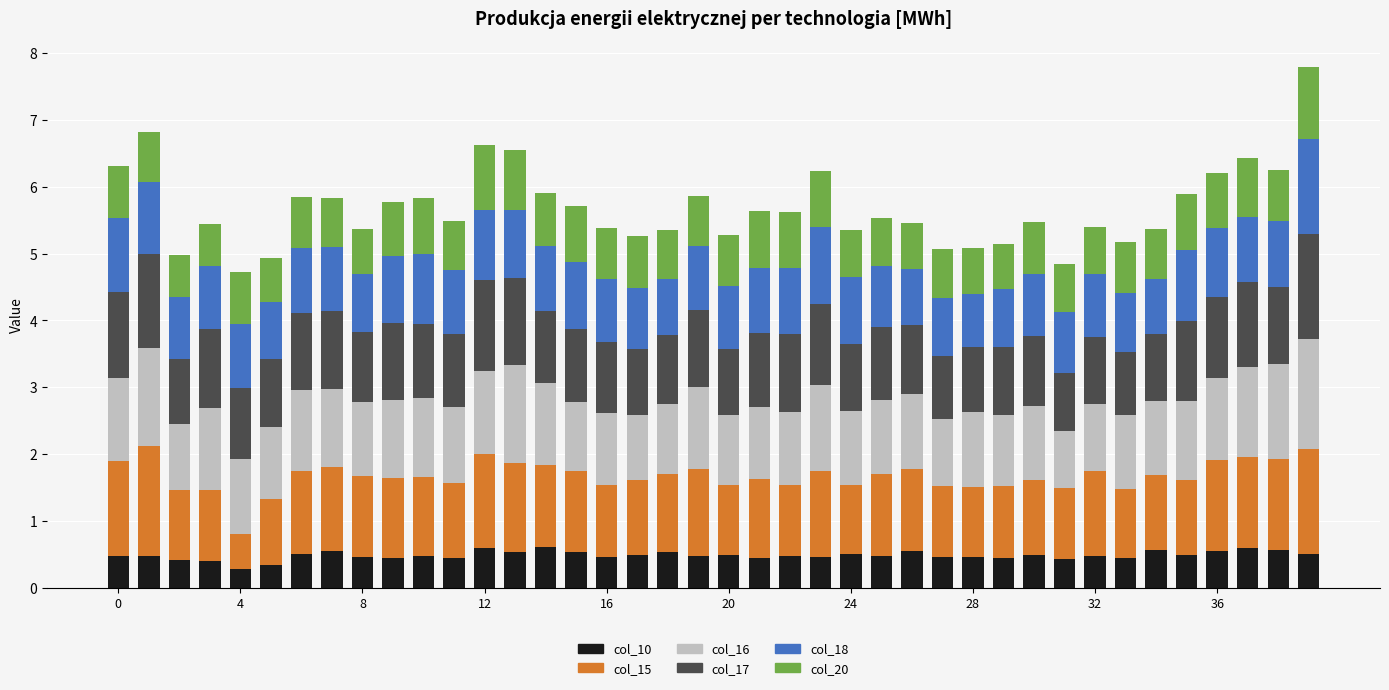

What is the difference between the maximum and minimum values in the col_10 series?

0.3